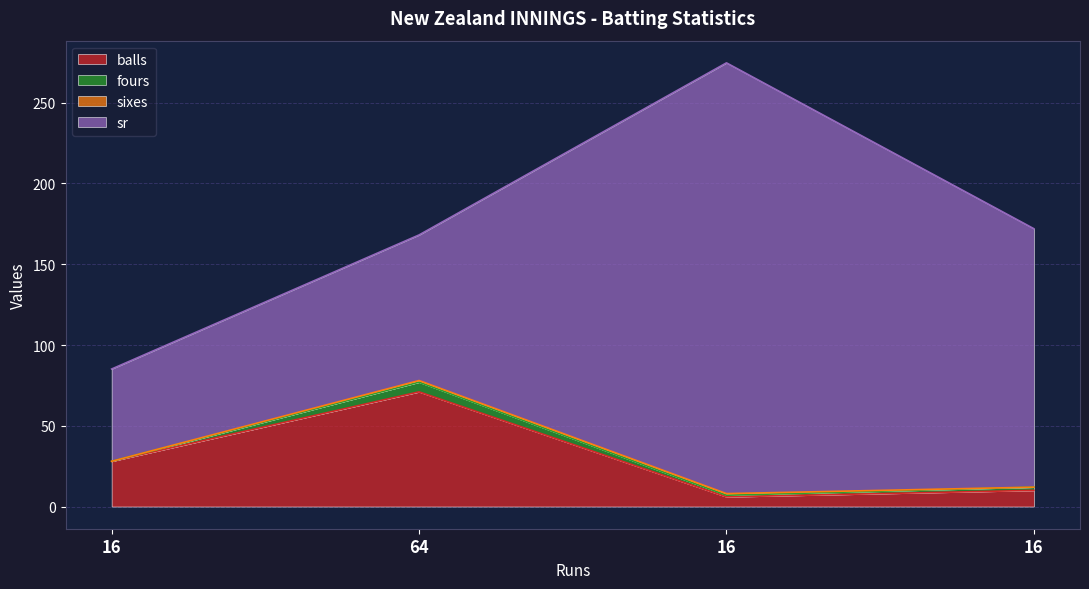

How many distinct data groups are displayed?

4